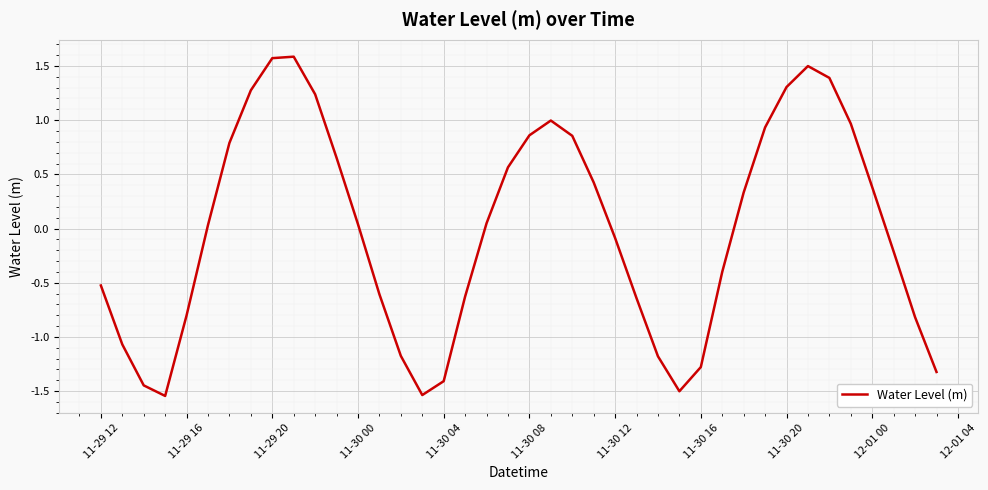

What is the difference between the maximum and minimum values?

3.1